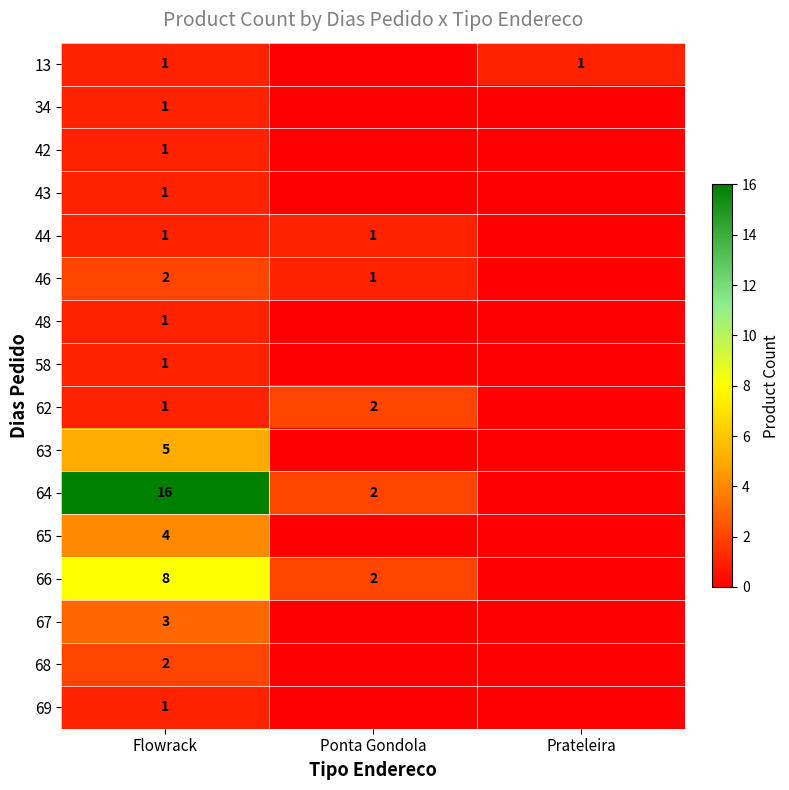

True or false: 62 has a value of 0 at Flowrack.

False